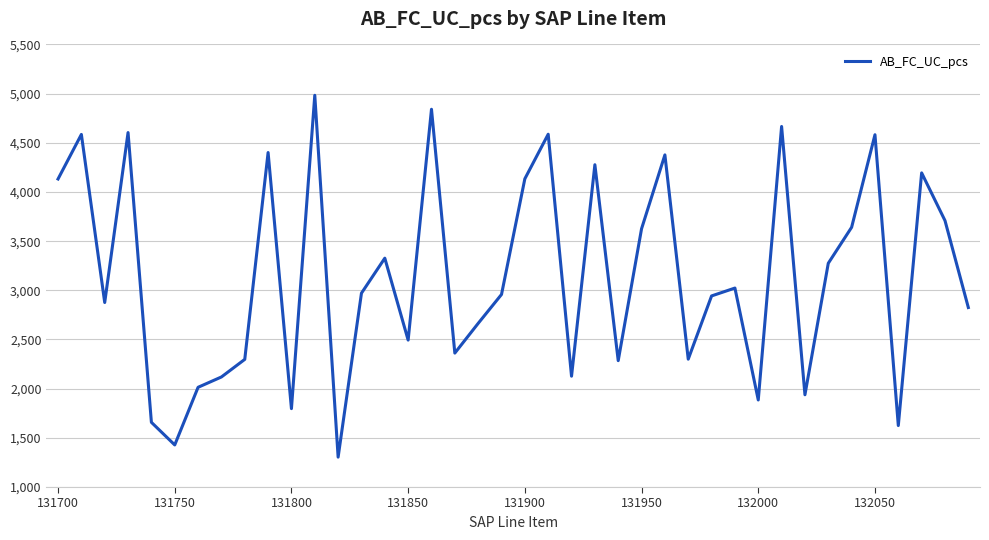

What is the minimum value shown in the chart?

1304